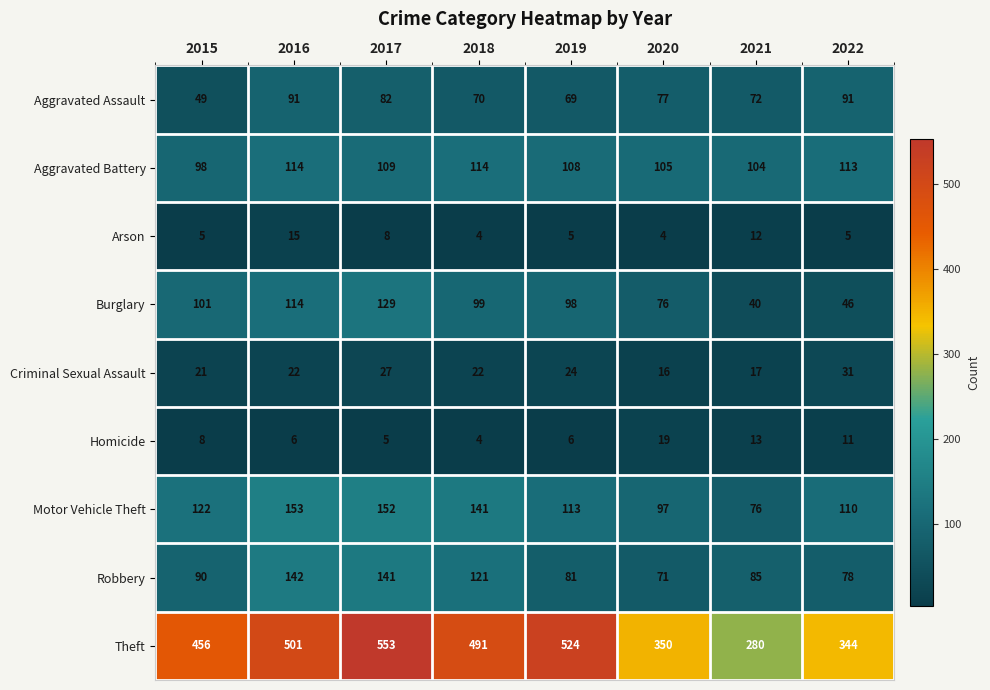

What is the spread (max minus min) of values at 2015?

451